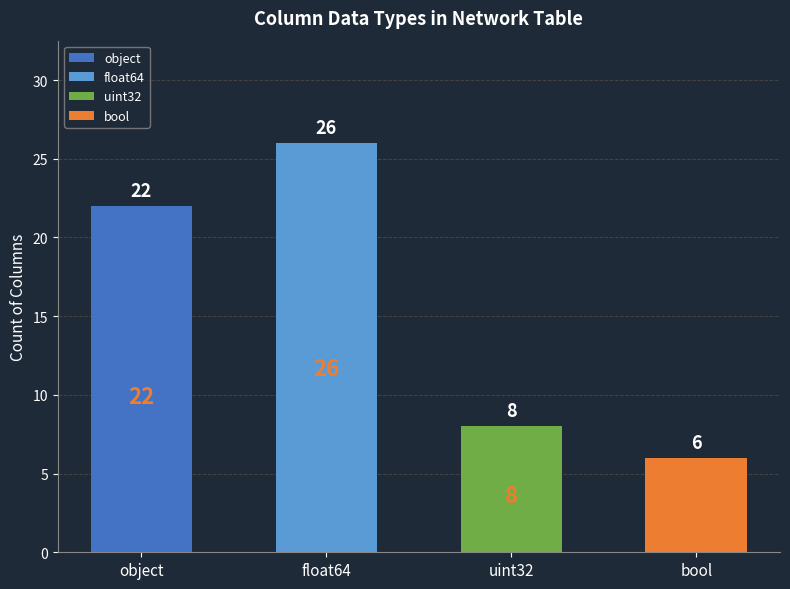

Does the chart contain stacked bars?

No